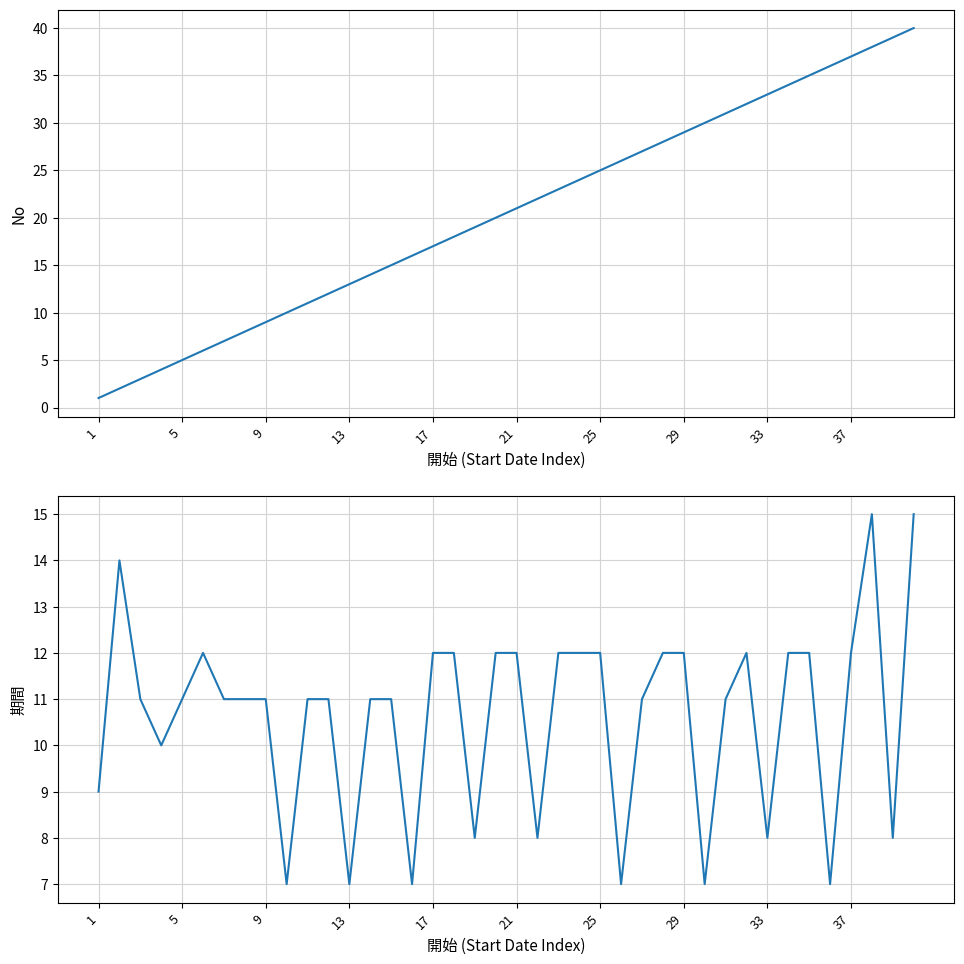

How many lines are shown in the chart?

2